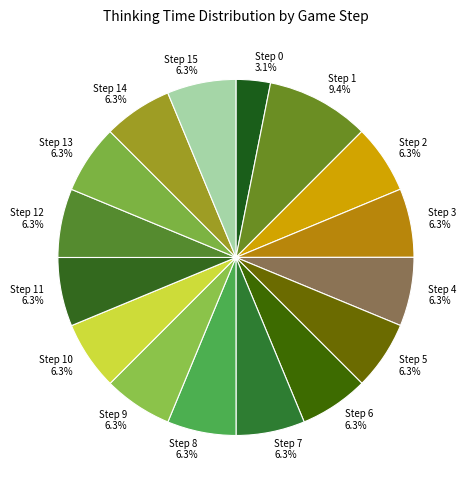

What percentage is NOT represented by Step 12 6.3%?

93.7%